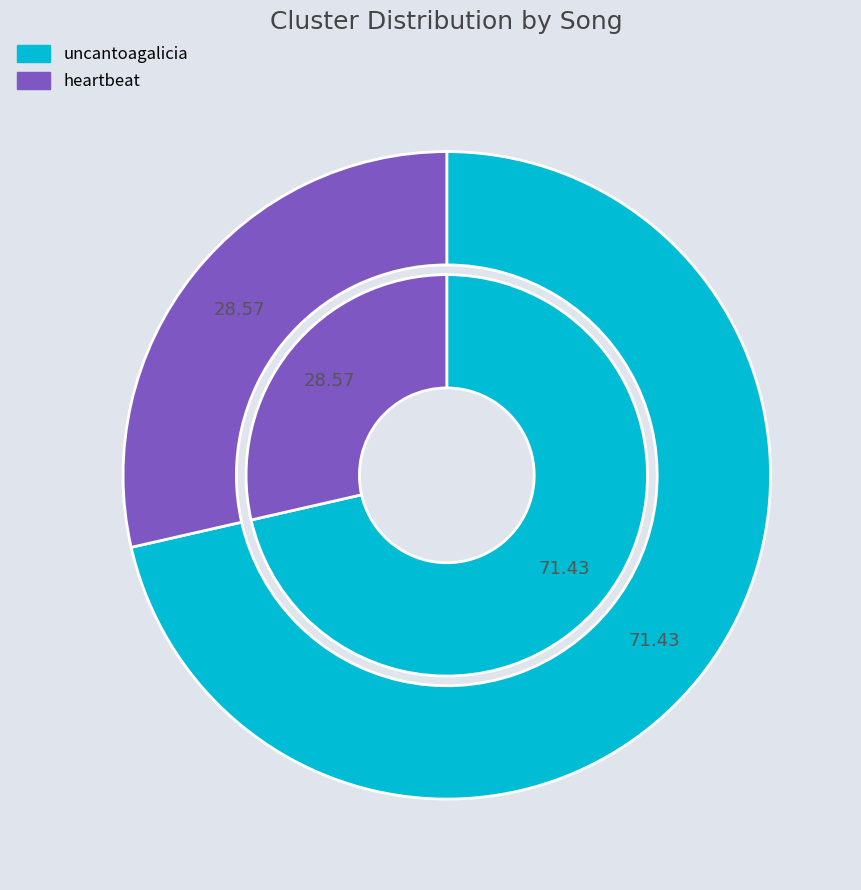

Is it true that uncantoagalicia is 71% of the pie?

True